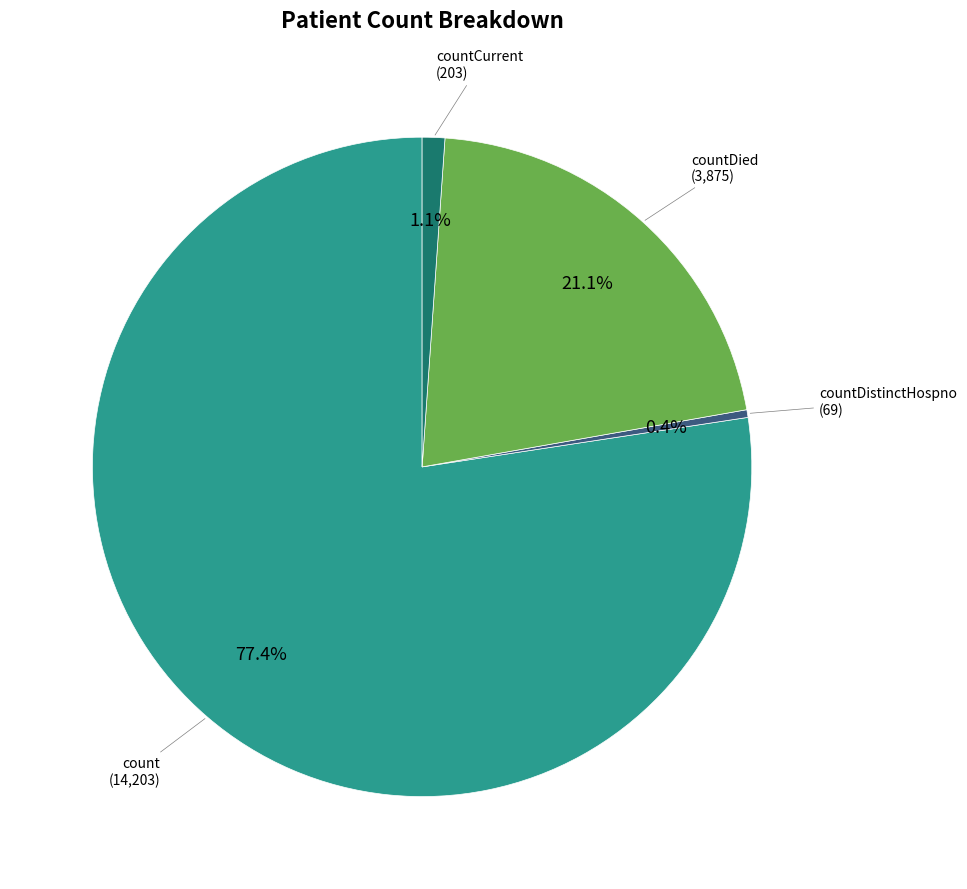

To the nearest percent, what is the average slice percentage?

25%